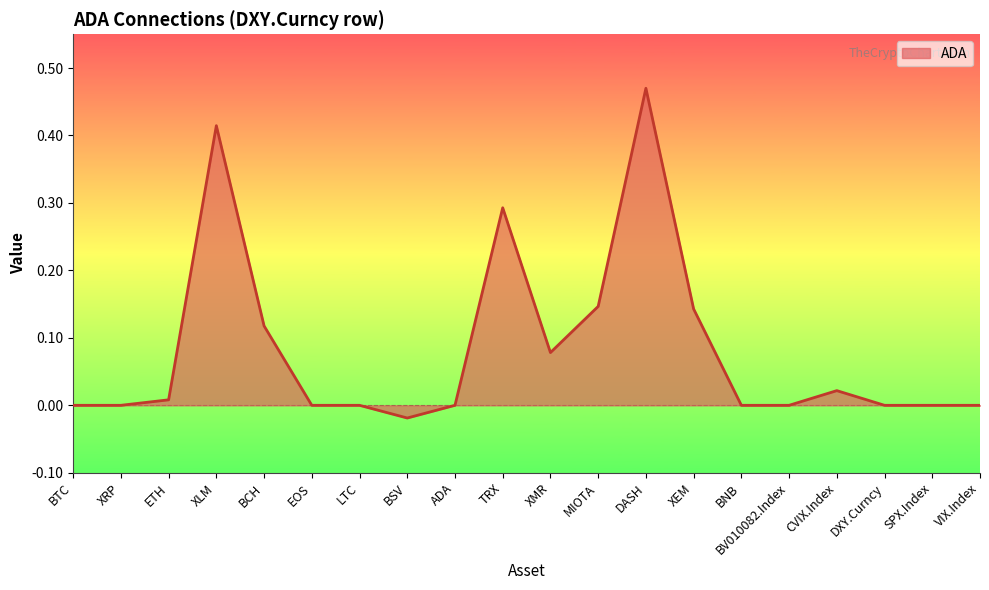

Which label corresponds to the smallest value in the chart?

BSV